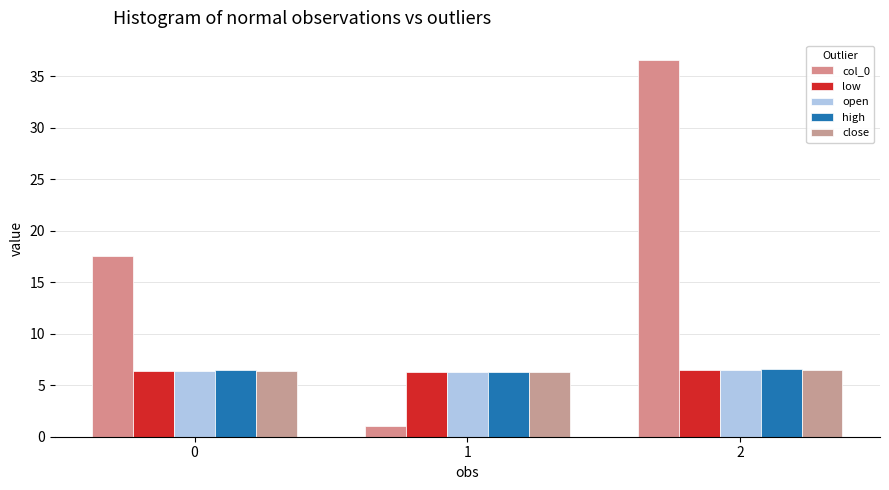

At how many categories does at least one series exceed 23?

1